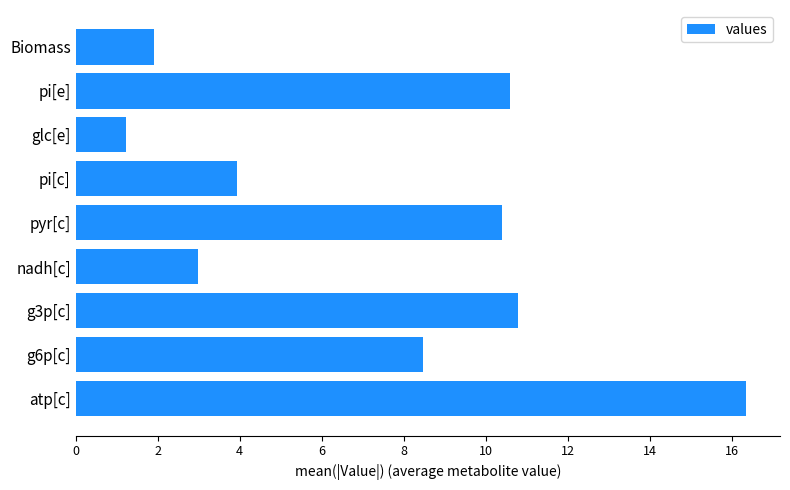

Reading top to bottom, list all the values displayed in this chart.

1.9	10.6	1.2	3.9	10.4	3.0	10.8	8.5	16.4